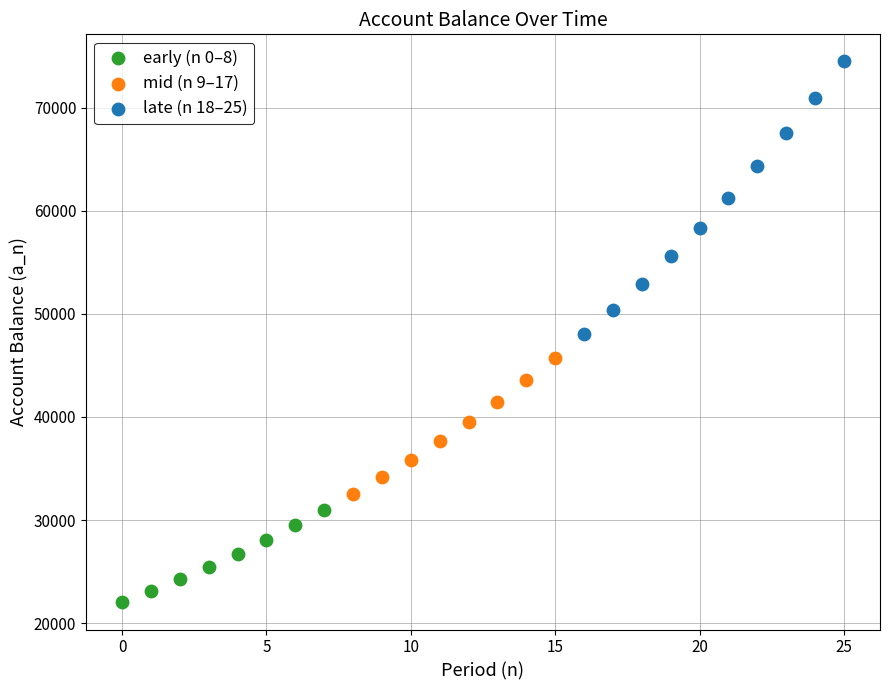

Which series reaches the maximum Y coordinate?

late (n 18–25)